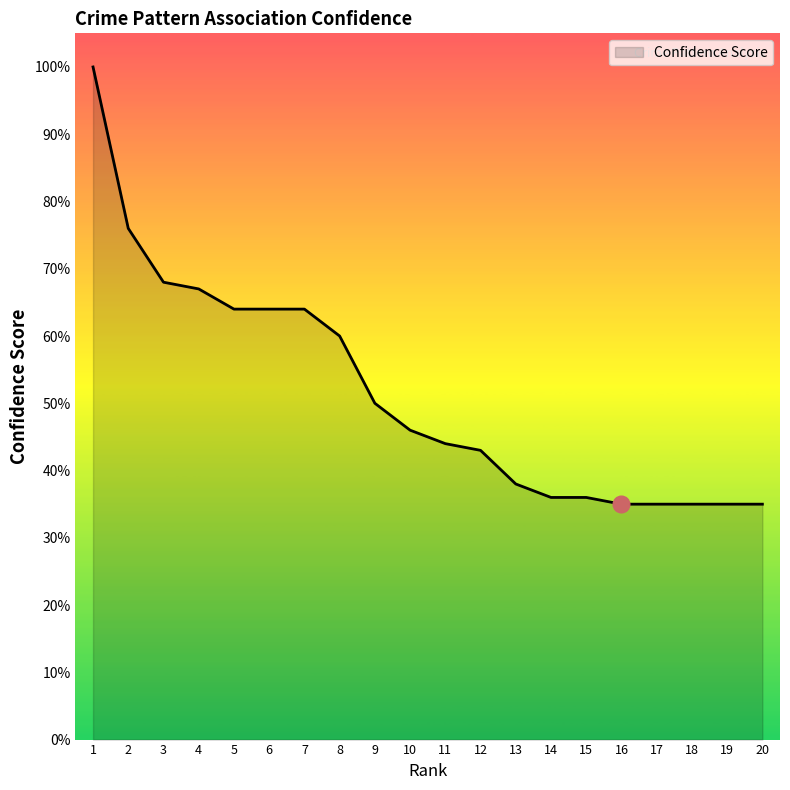

Is it true that the value at 5 is 0.6?

True